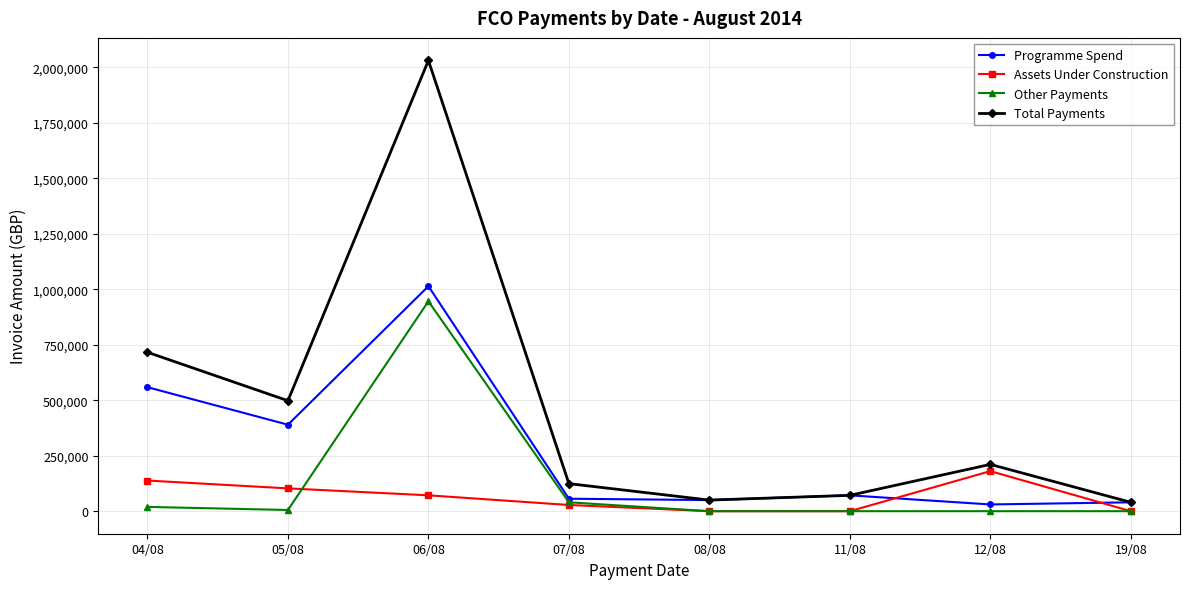

Is this an area chart (filled region under the line)?

No